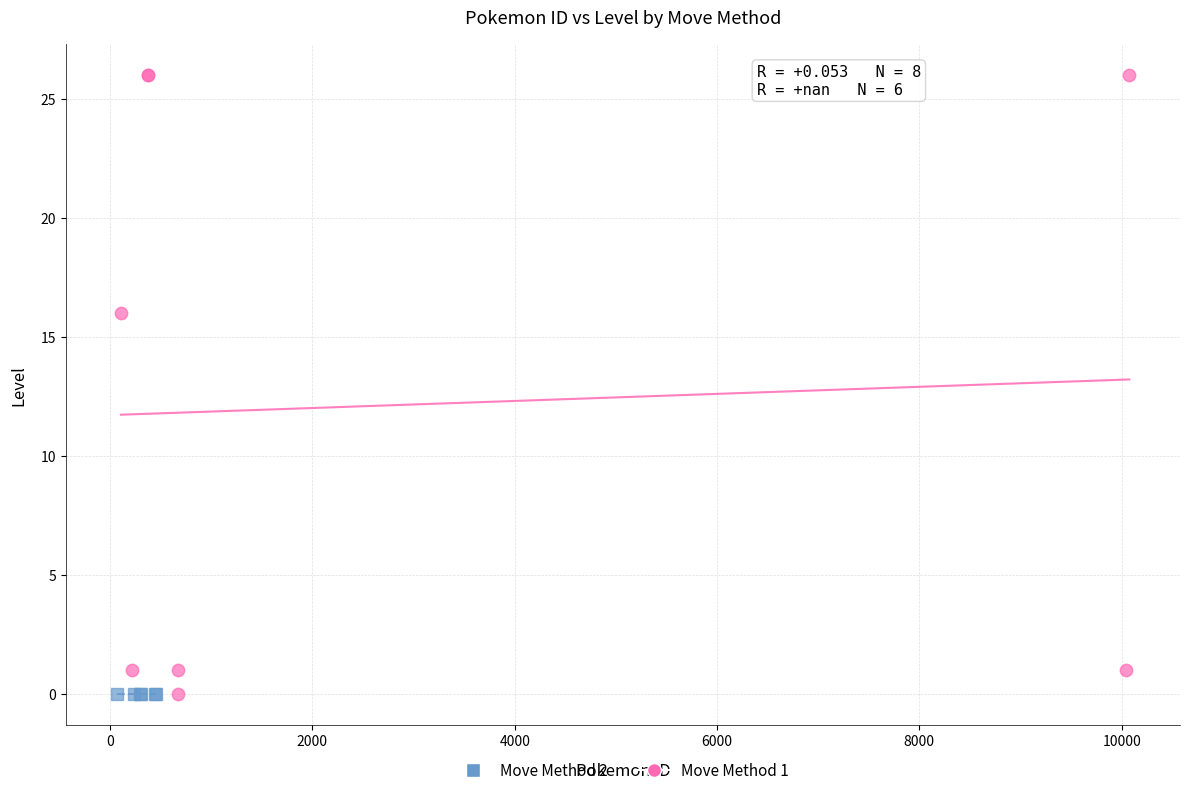

Which series contains the highest Y value?

Move Method 1